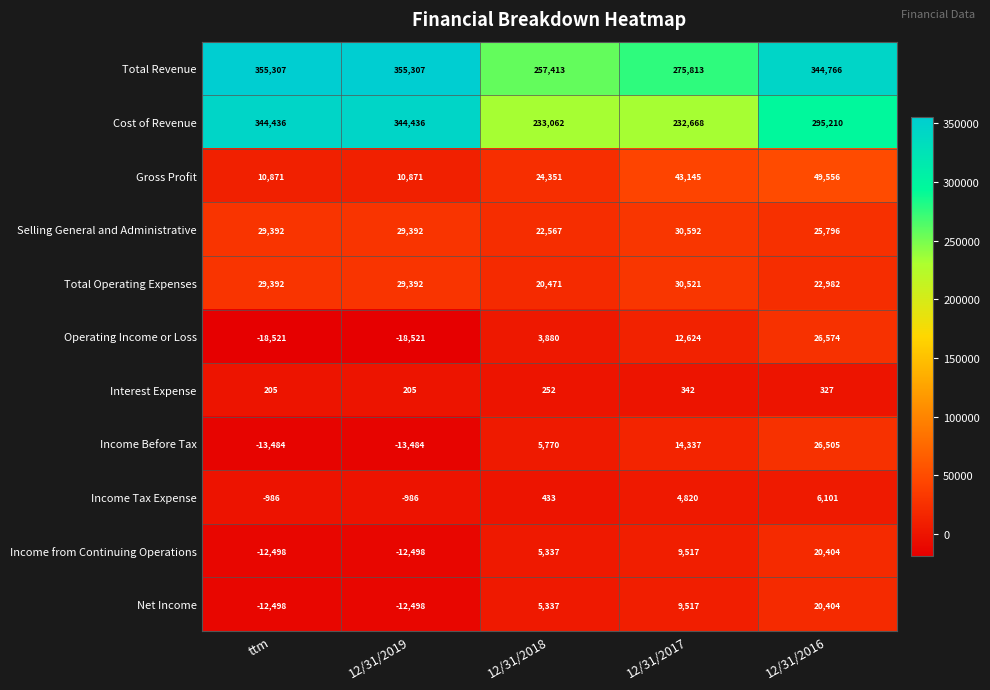

Is it true that Income from Continuing Operations equals 9517 at 12/31/2017?

True